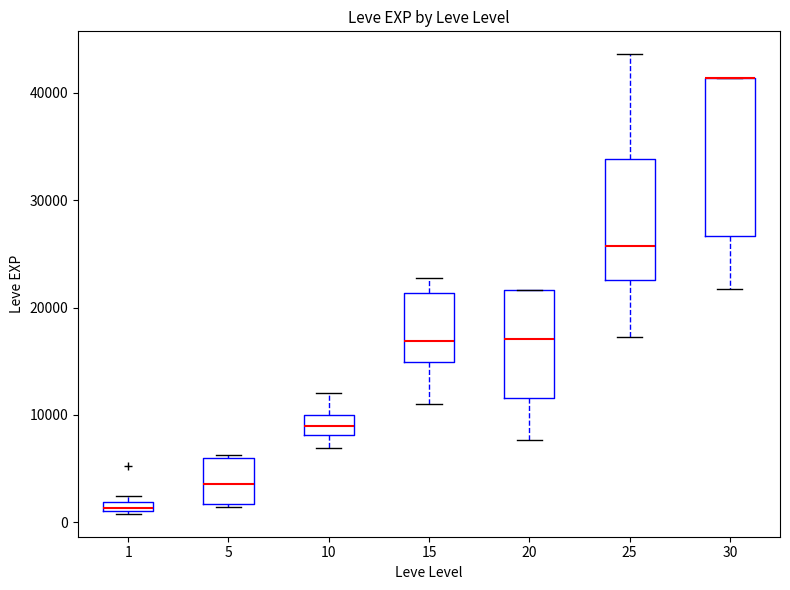

Where is the upper edge of the box at x = 15 on the y-axis? The values are not printed on the chart, so give them approximately, as read against the axis.

21000